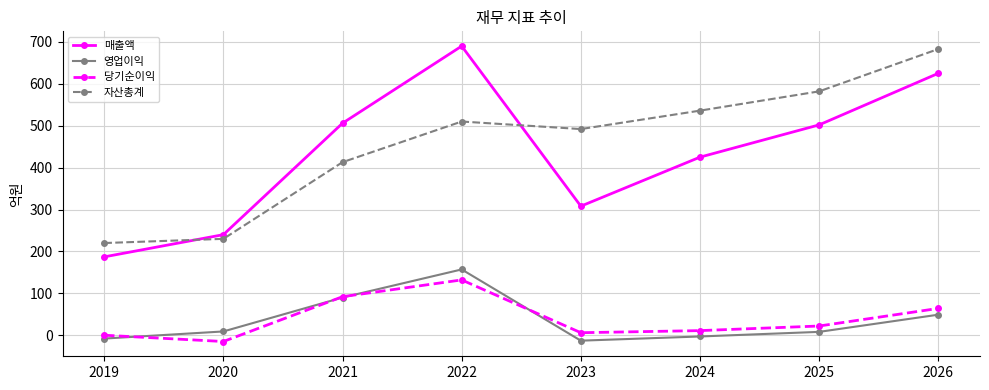

What is the sum of all 당기순이익 values?

312